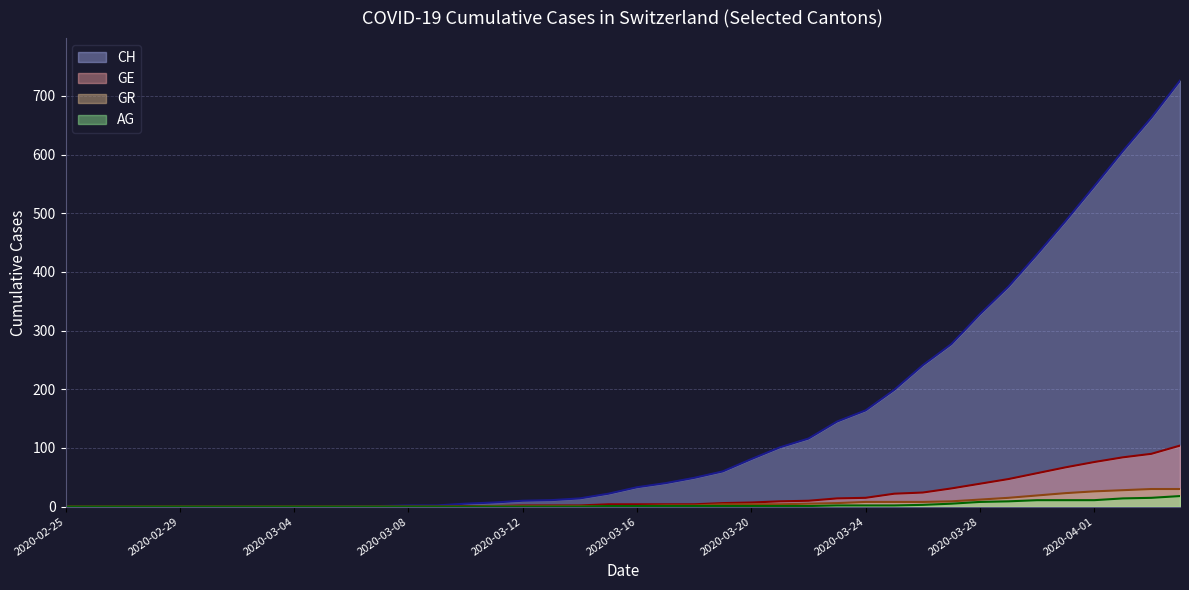

Is the value of GE at 2020-03-29 greater than the value of AG at 2020-02-25?

Yes